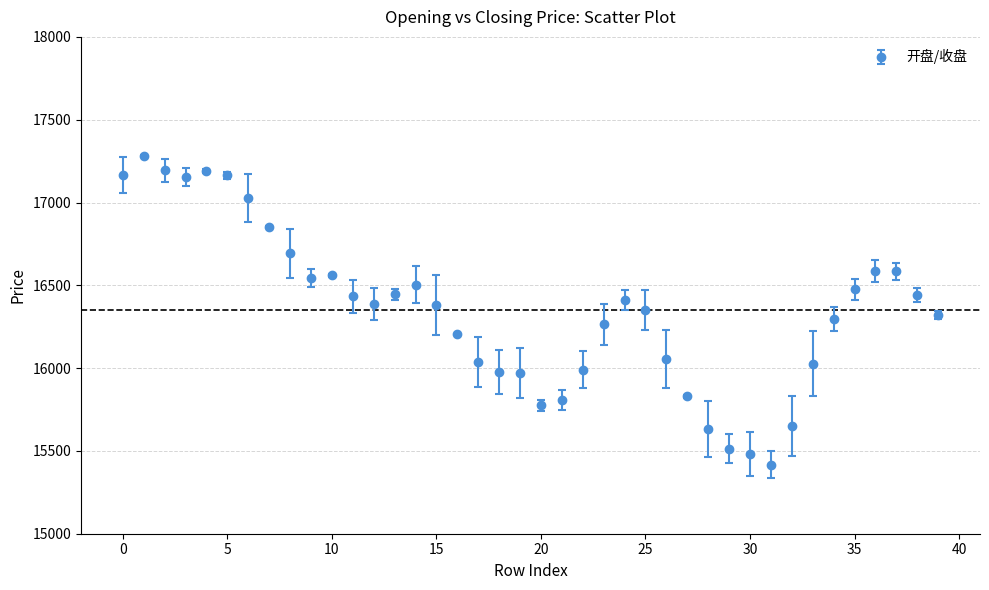

True or false: there are more than 0 points higher than both neighbors.

True